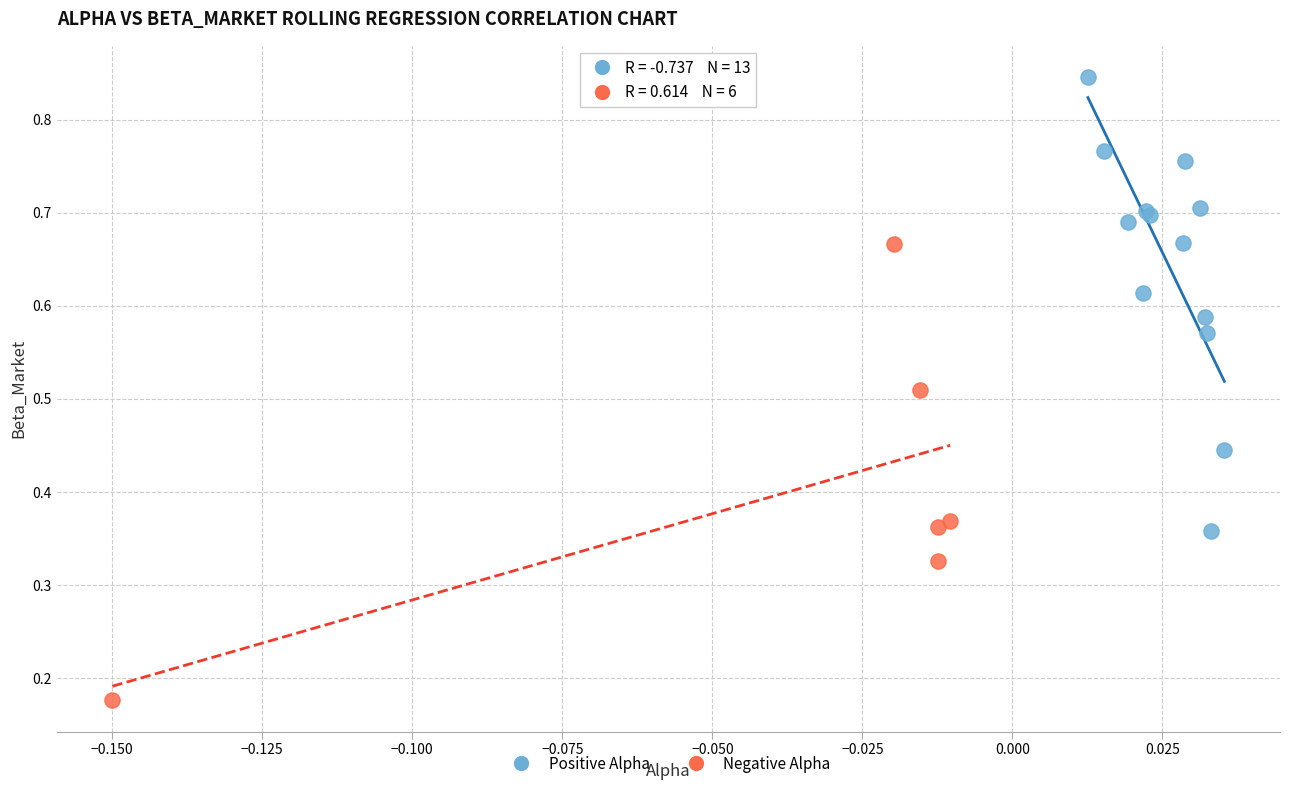

Which series reaches the maximum Y coordinate?

Positive Alpha